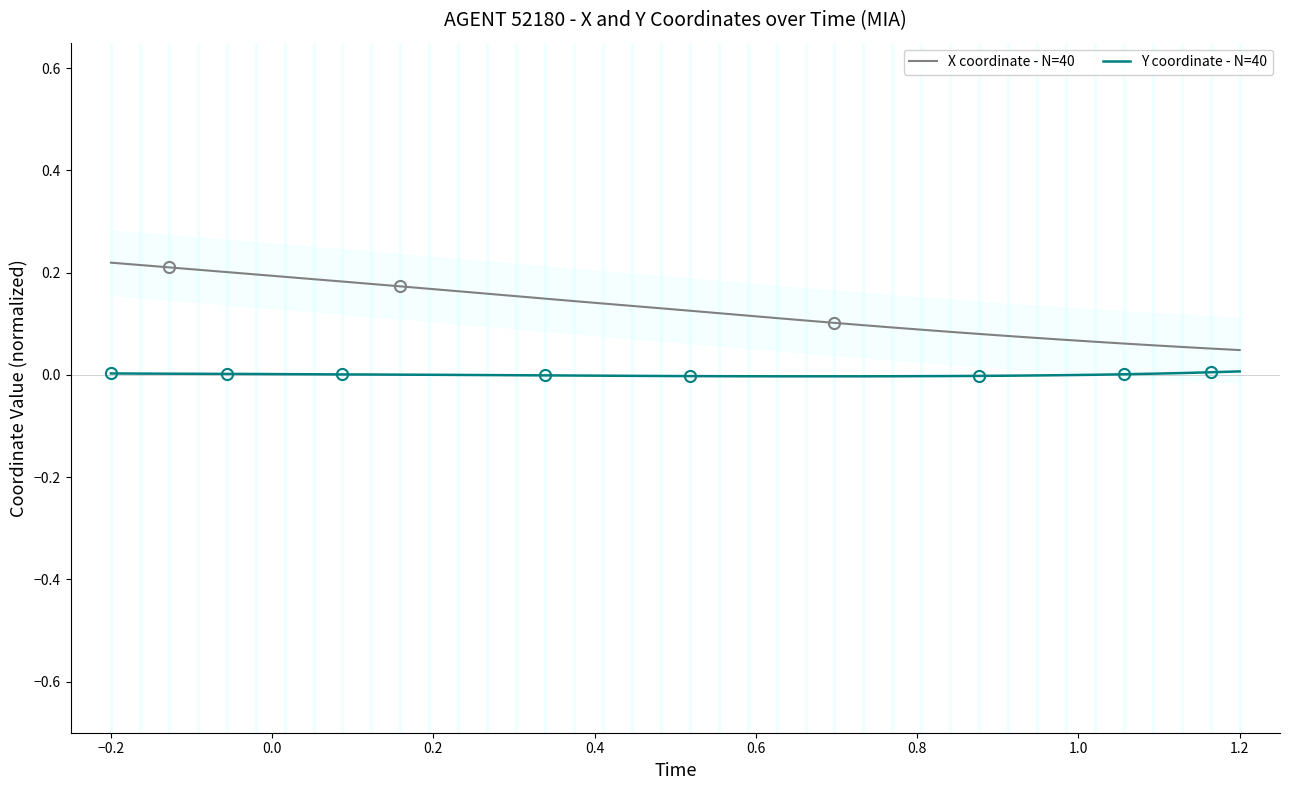

True or false: X coordinate - N=40 and Y coordinate - N=40 cross at least once.

False